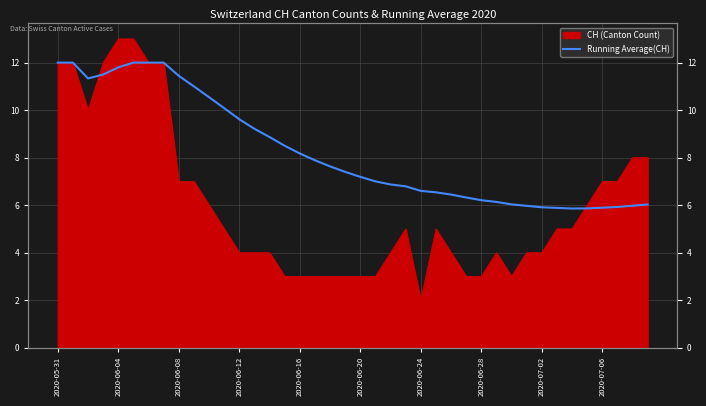

What is the ratio of the value at 18 to the value at 2020-05-31?

0.6